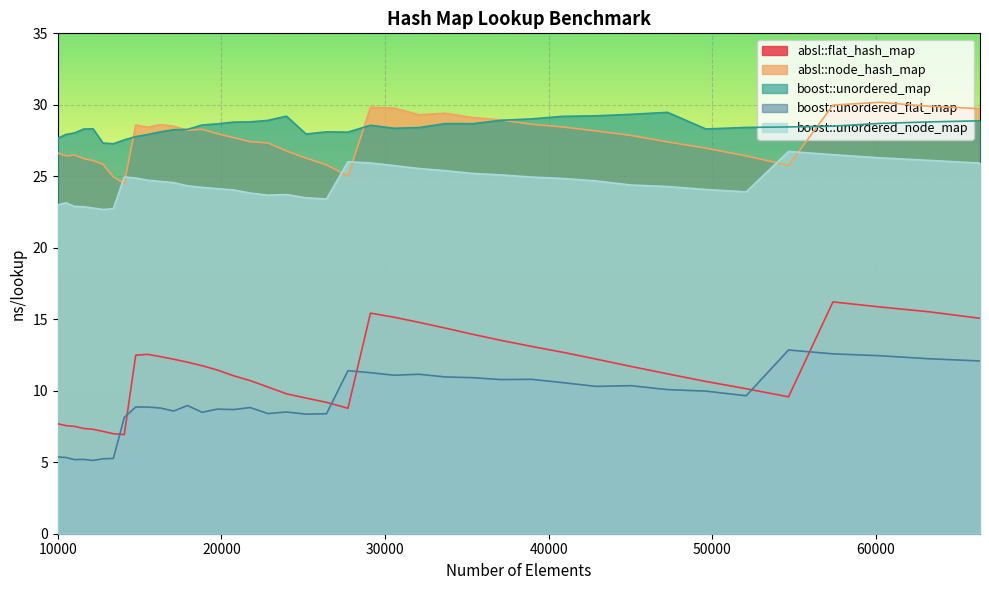

What are all the series names shown in the legend?

absl::flat_hash_map, absl::node_hash_map, boost::unordered_map, boost::unordered_flat_map, boost::unordered_node_map